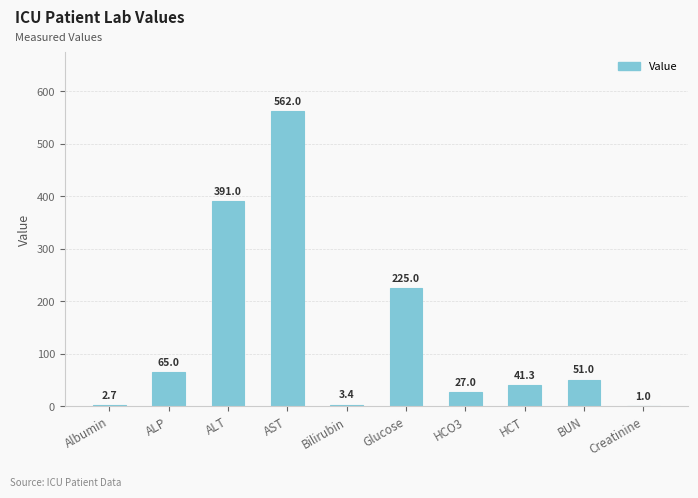

Which category has the highest value across all series?

AST